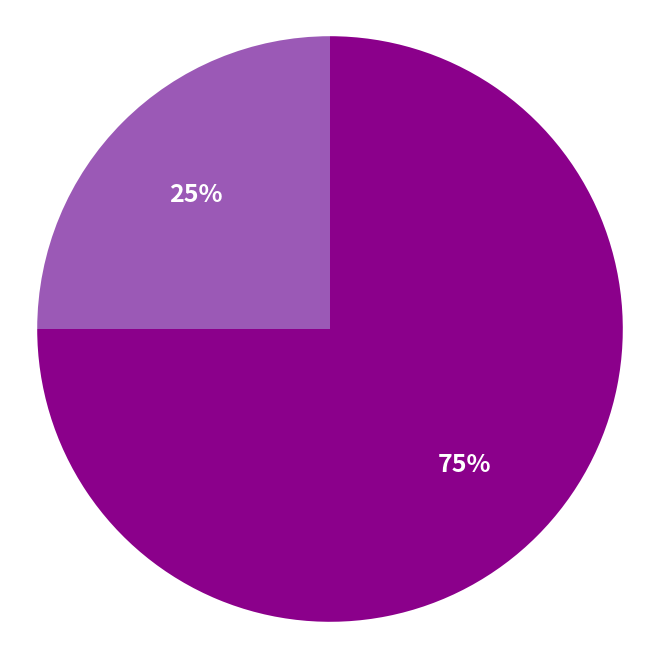

To the nearest percent, what is the difference between the largest and smallest slice percentages?

50%